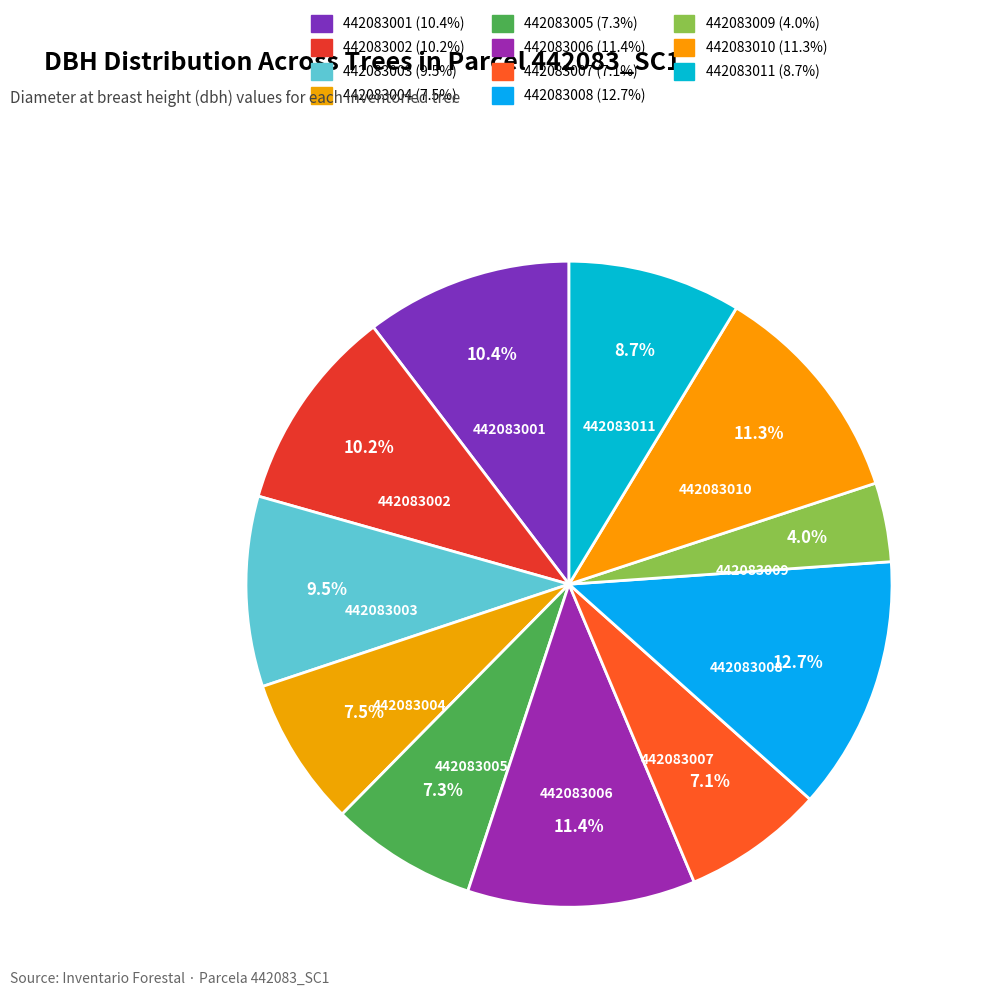

Count the number of slices in the pie.

11